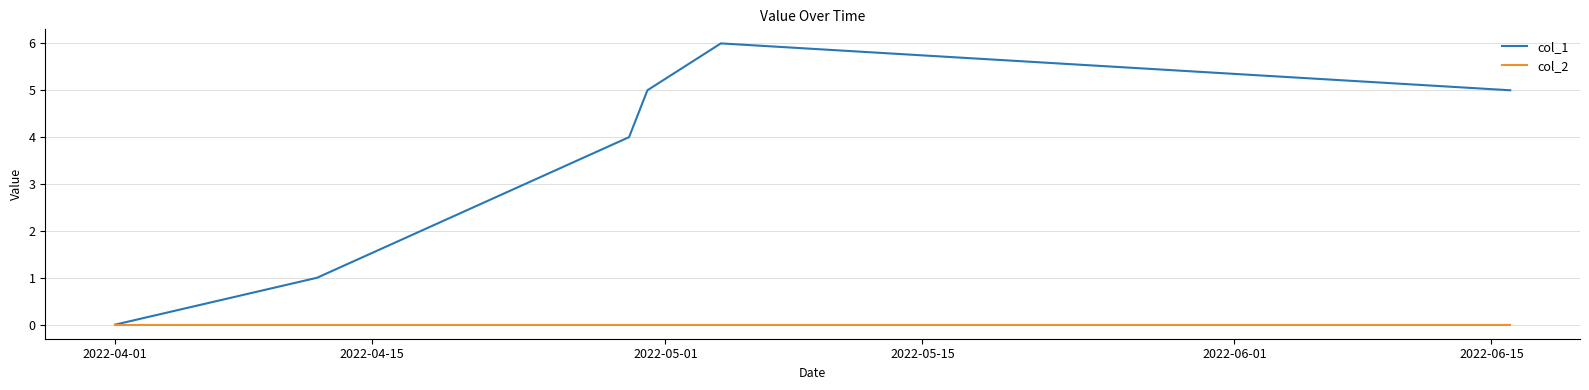

List the series in order of their peak value, highest first.

col_1, col_2